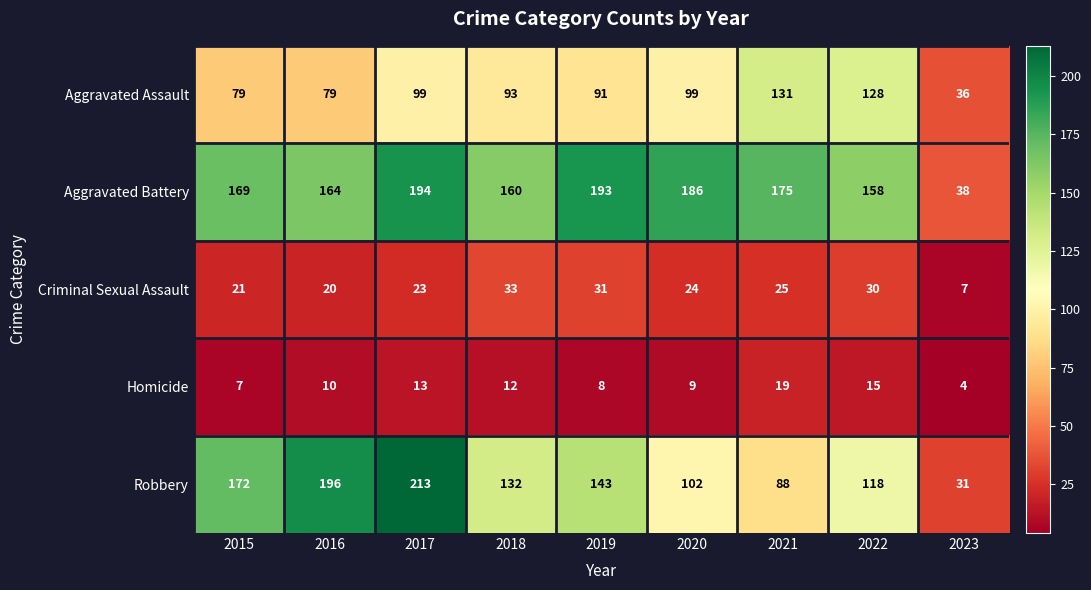

Rank the series at 2015 from lowest to highest value.

Homicide, Criminal Sexual Assault, Aggravated Assault, Aggravated Battery, Robbery